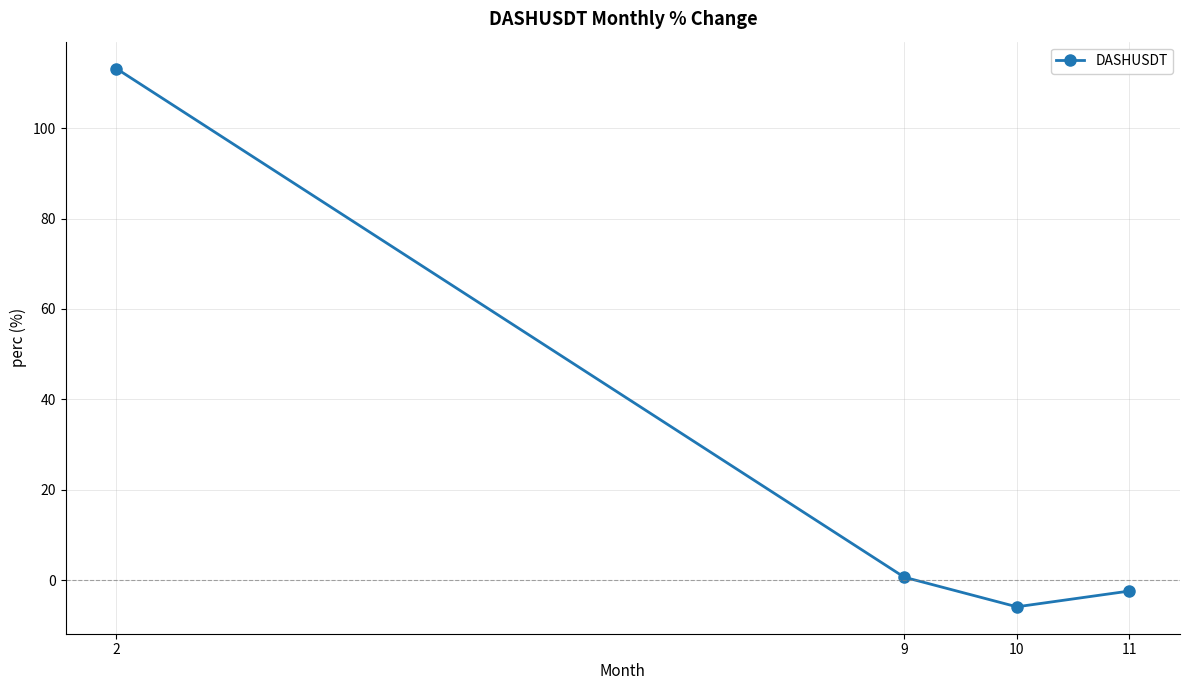

Is it true that the value at 2 is 113.1?

True